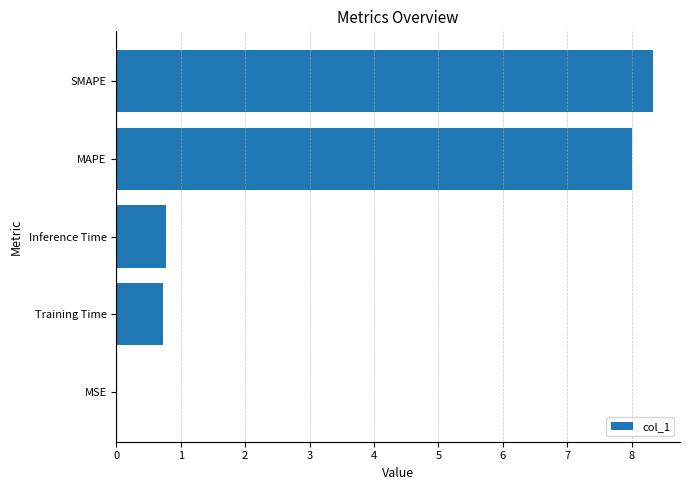

The chart shows a value of 0.2 at Training Time. True or false?

False